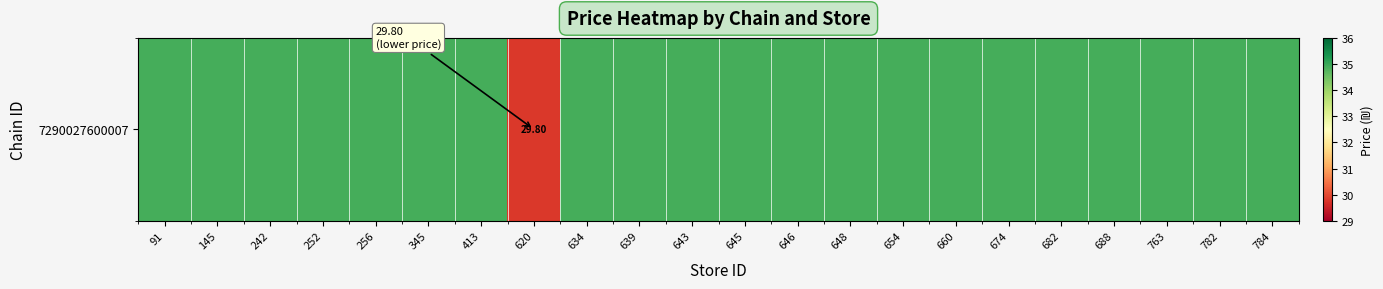

Rank the categories by value from highest to lowest.

91, 145, 242, 252, 256, 345, 413, 634, 639, 643, 645, 646, 648, 654, 660, 674, 682, 688, 763, 782, 784, 620